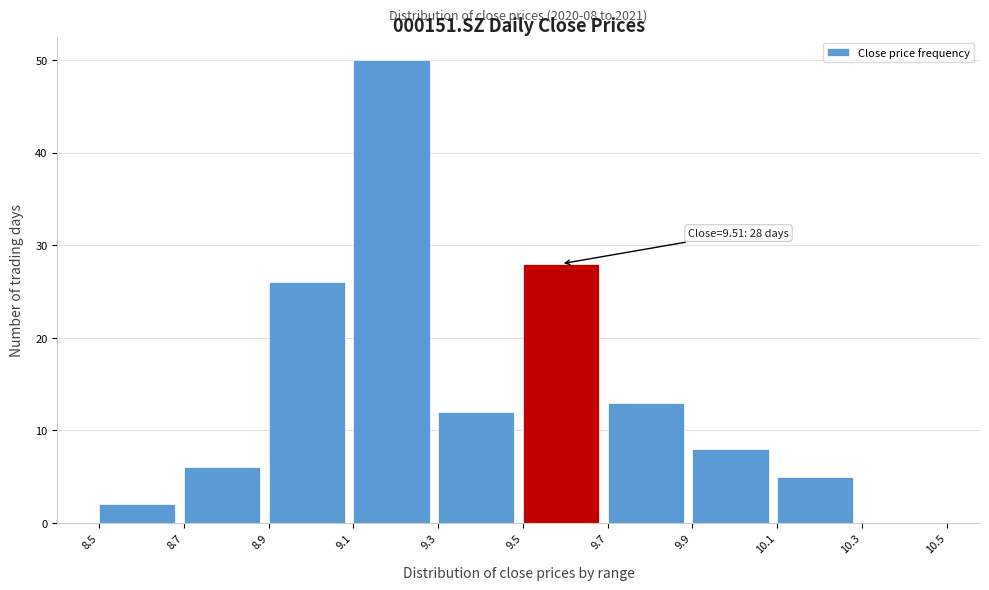

Which range on the x-axis has the tallest bar?

9.1 to 9.3